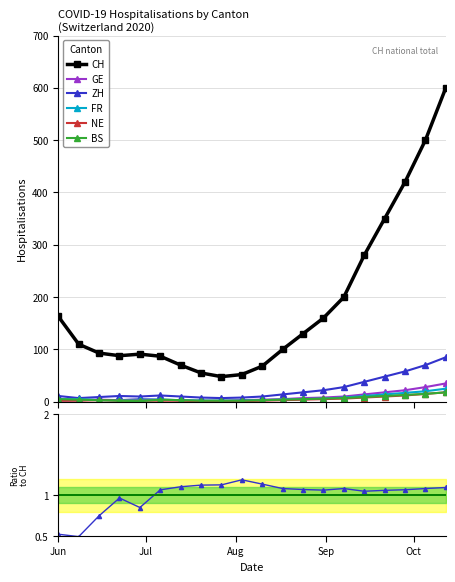

How many lines are shown in the chart?

6